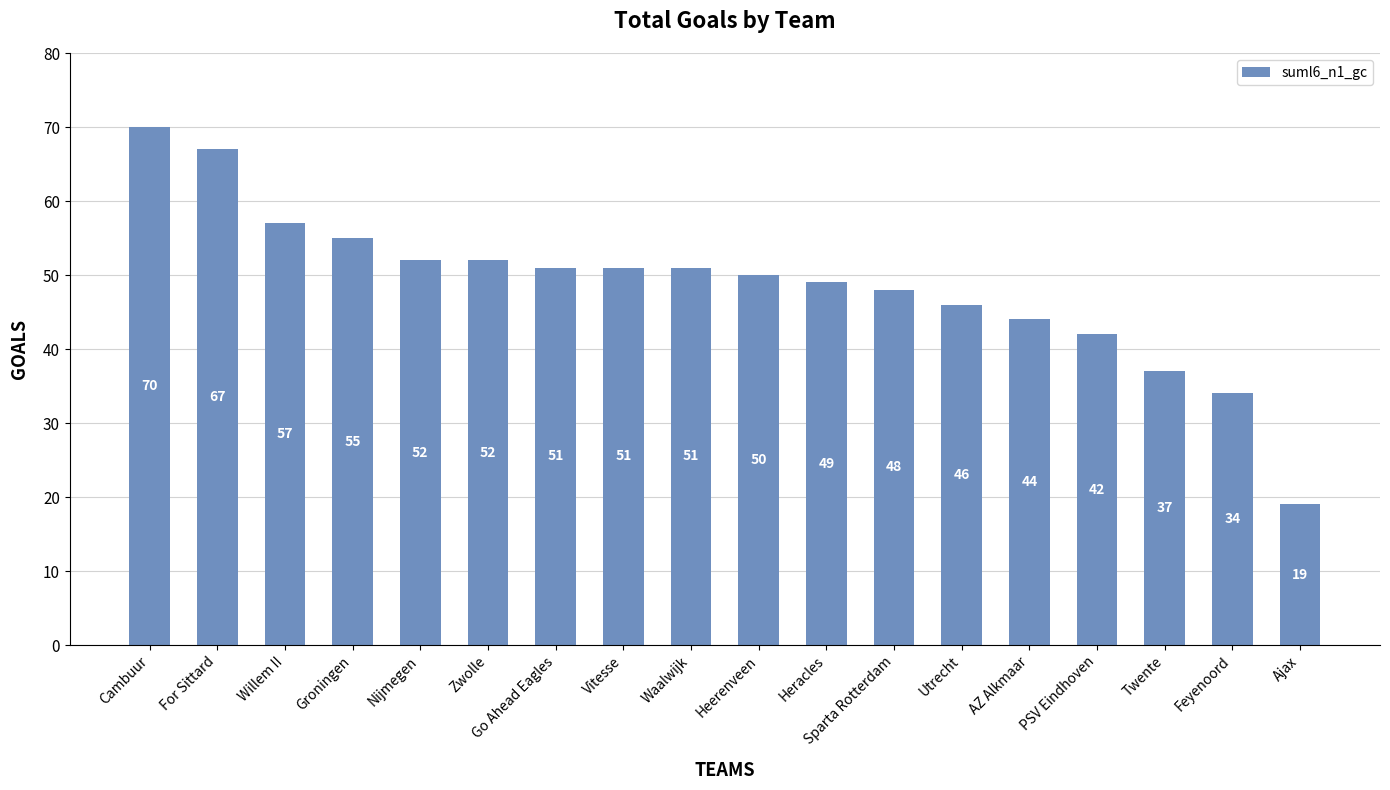

Reading left to right, list all the values displayed in this chart.

70	67	57	55	52	52	51	51	51	50	49	48	46	44	42	37	34	19